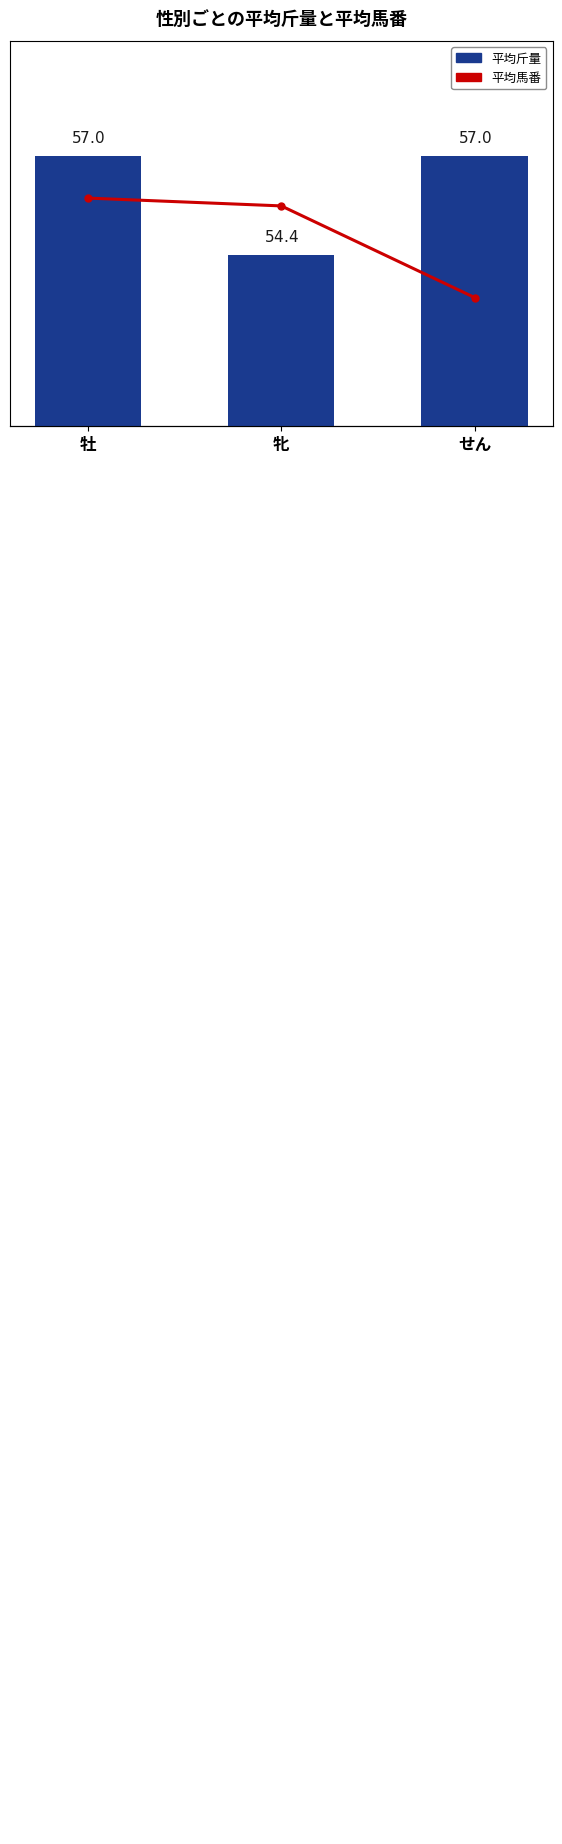

The value of 平均斤量 at せん is 12.9. True or false?

False